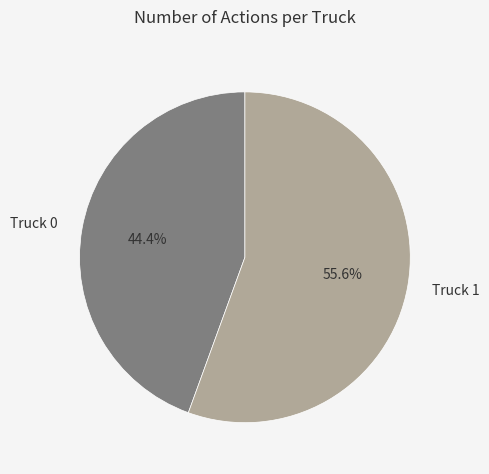

Which category has the smallest portion of the pie?

Truck 0